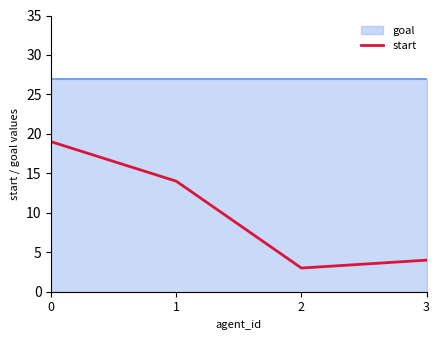

How many points are lower than both their immediate neighbors (excluding endpoints)?

1